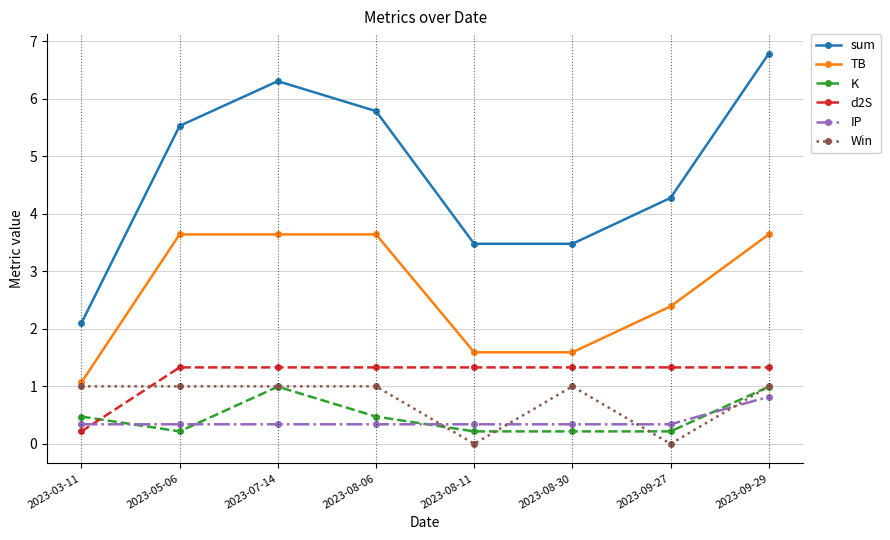

What is the difference between the second highest and minimum values in the TB series?

2.6